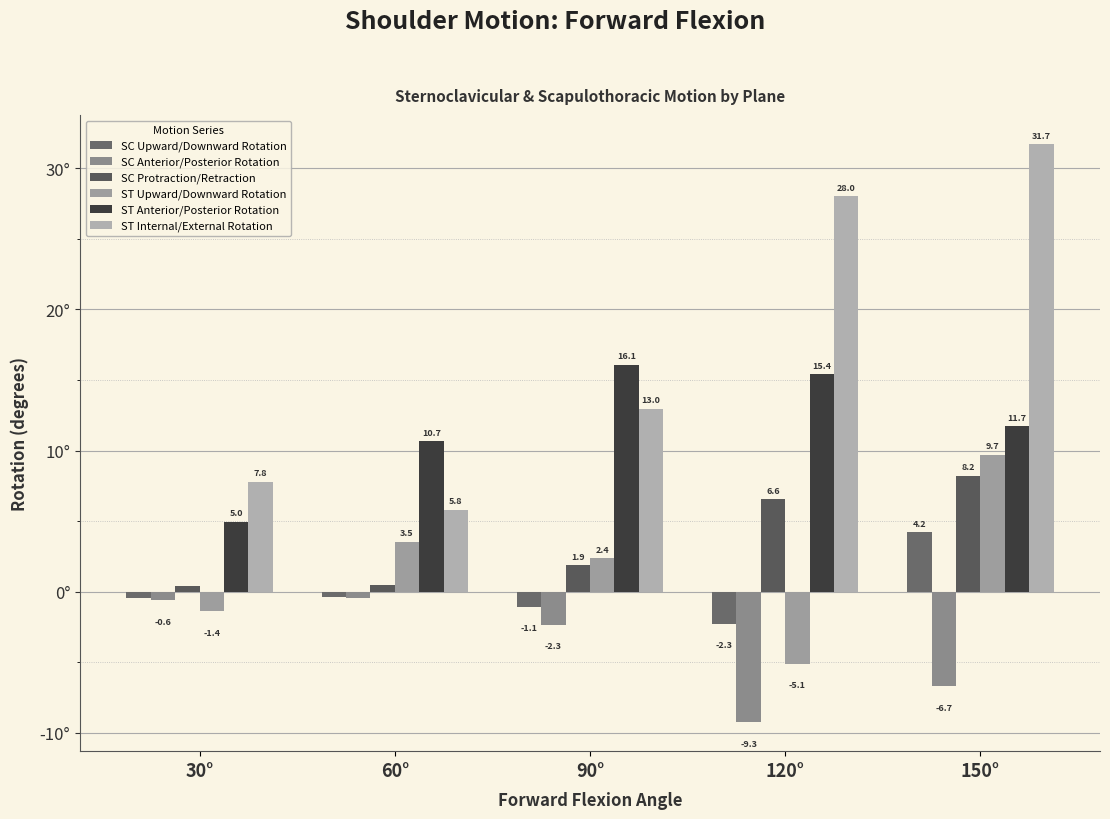

What is the label of the 4th bar from the right?

60°